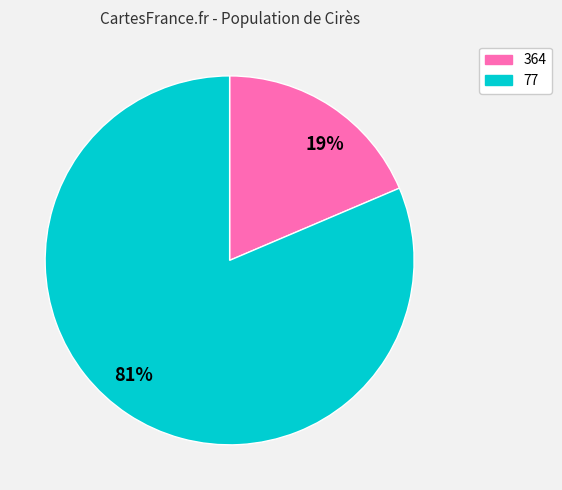

To the nearest percent, what is the average slice percentage?

50%